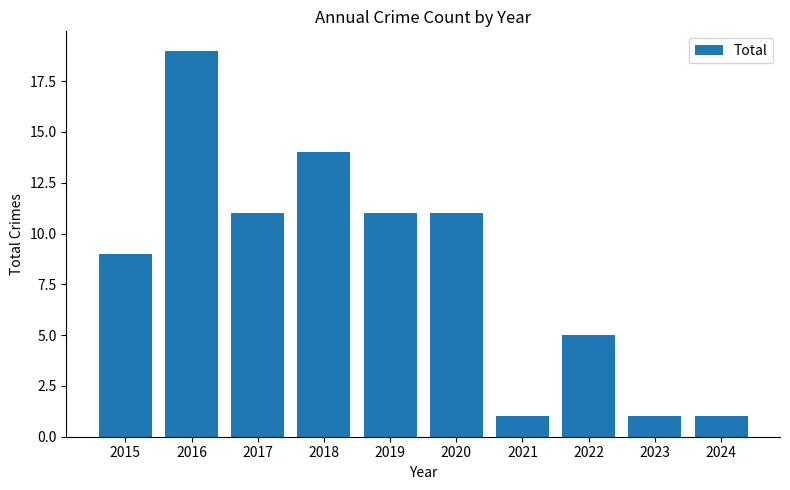

What is the smallest value displayed?

1